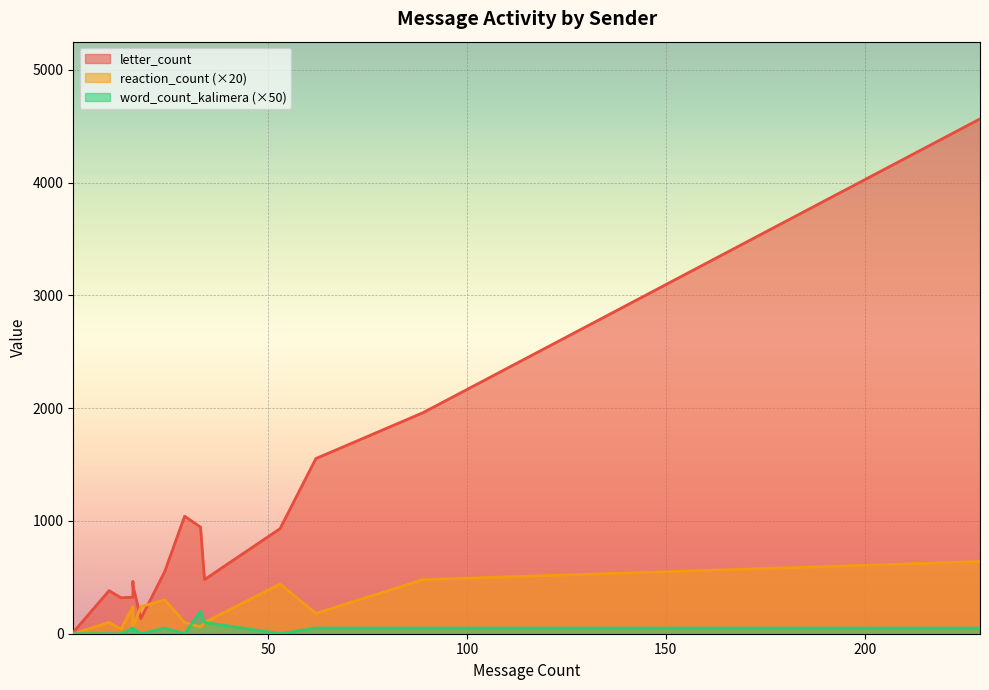

True or false: word_count_kalimera and letter_count cross at least once.

False